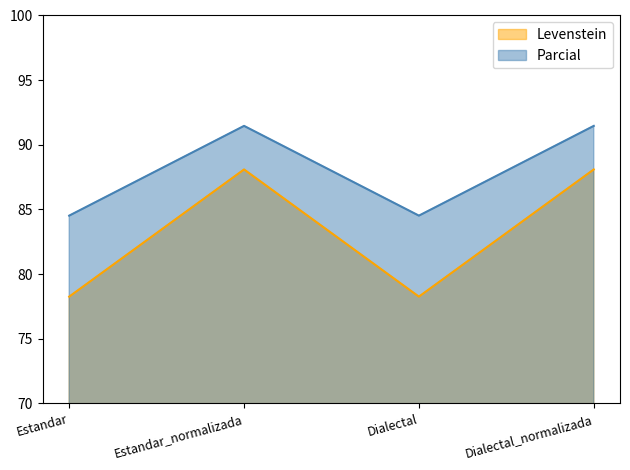

What is the value of the Levenstein point at the 1st from the left?

78.3